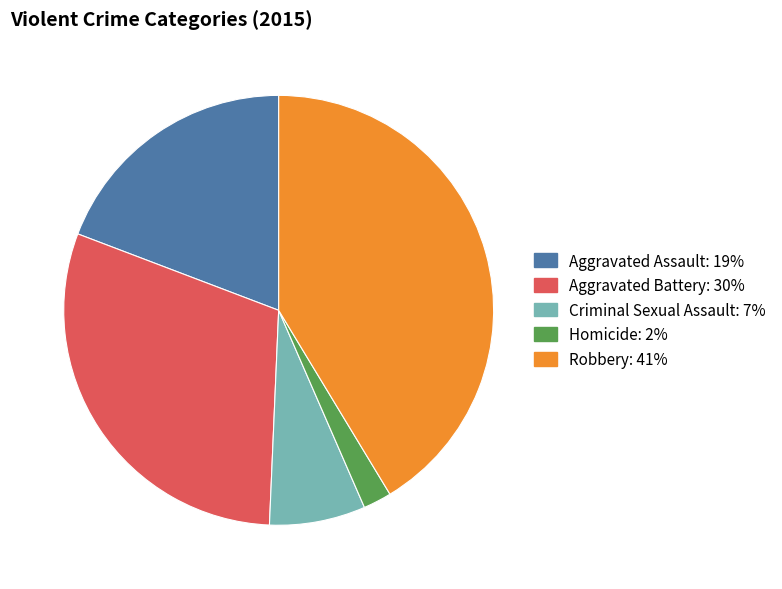

True or false: Aggravated Assault accounts for 34% of the total.

False